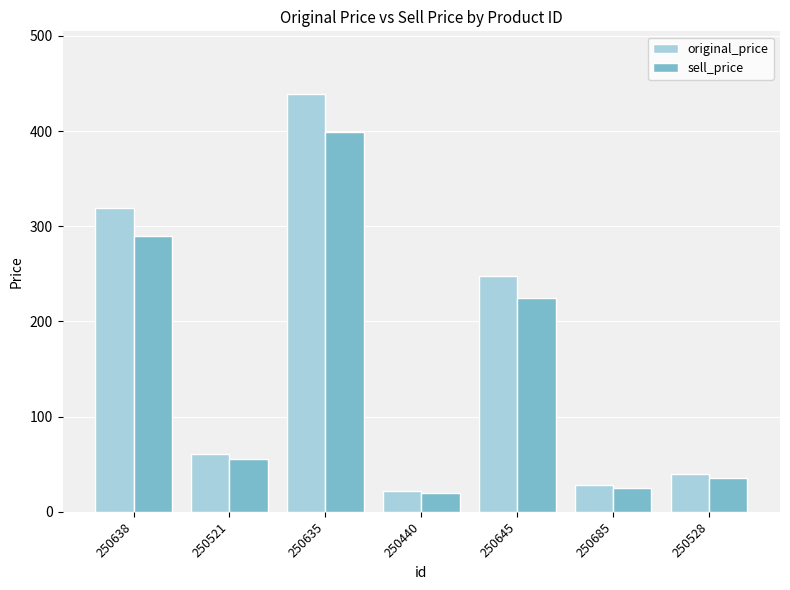

What is the lowest value of the original_price series?

22